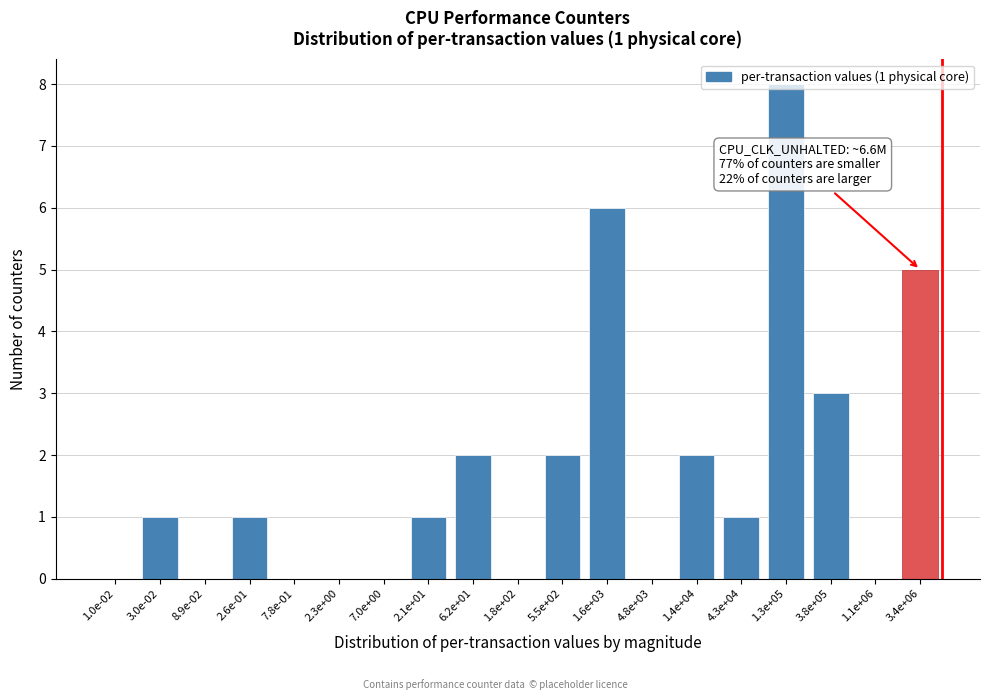

Which category has the highest value across all series?

1.3e+05